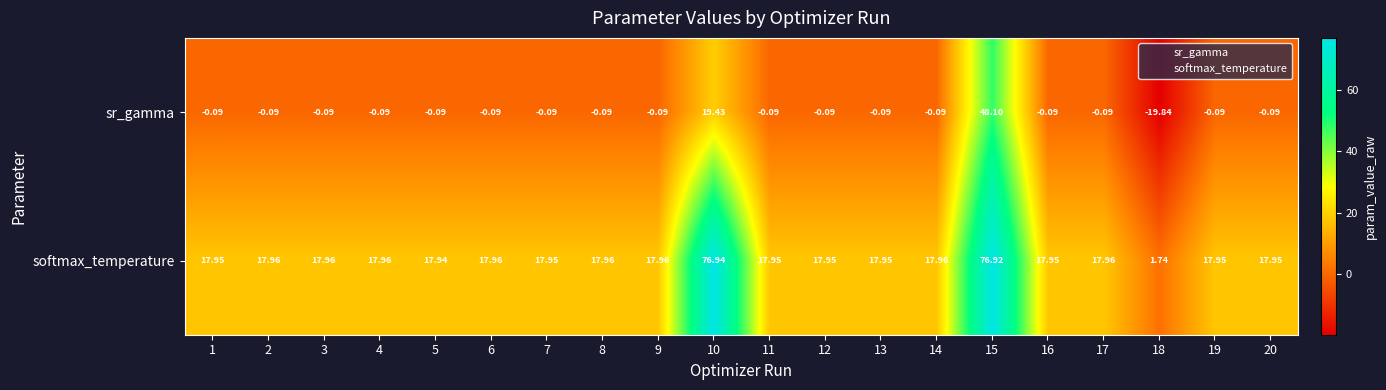

Between 9 and 18, which series saw the biggest shift?

sr_gamma